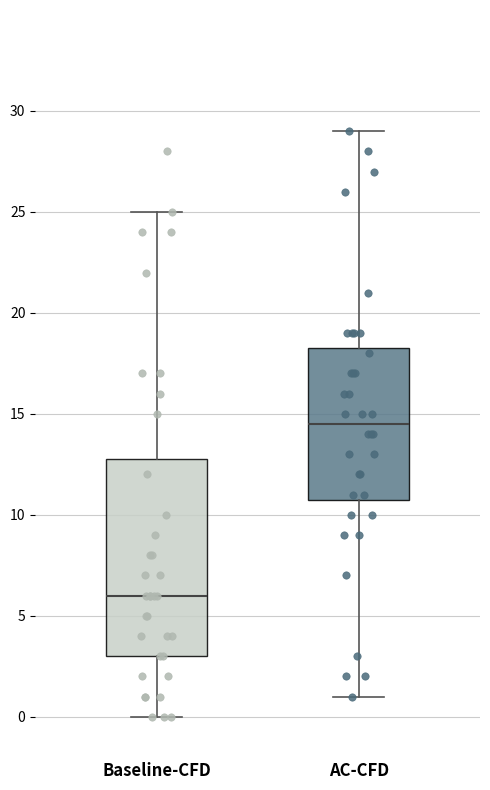

Which box's median line is the highest?

AC-CFD